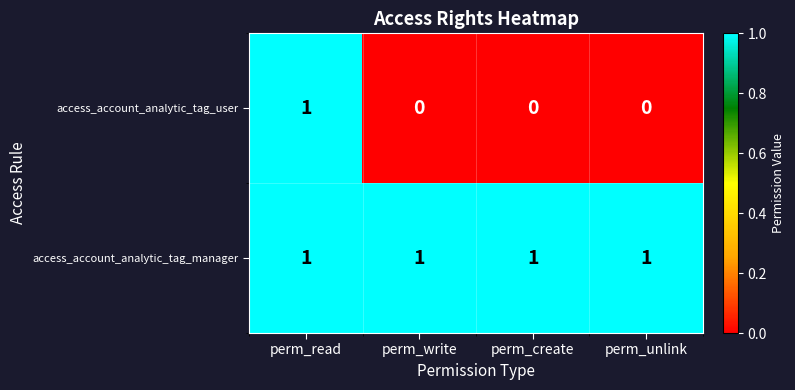

Is it true that access_account_analytic_tag_user equals 1 at perm_unlink?

False